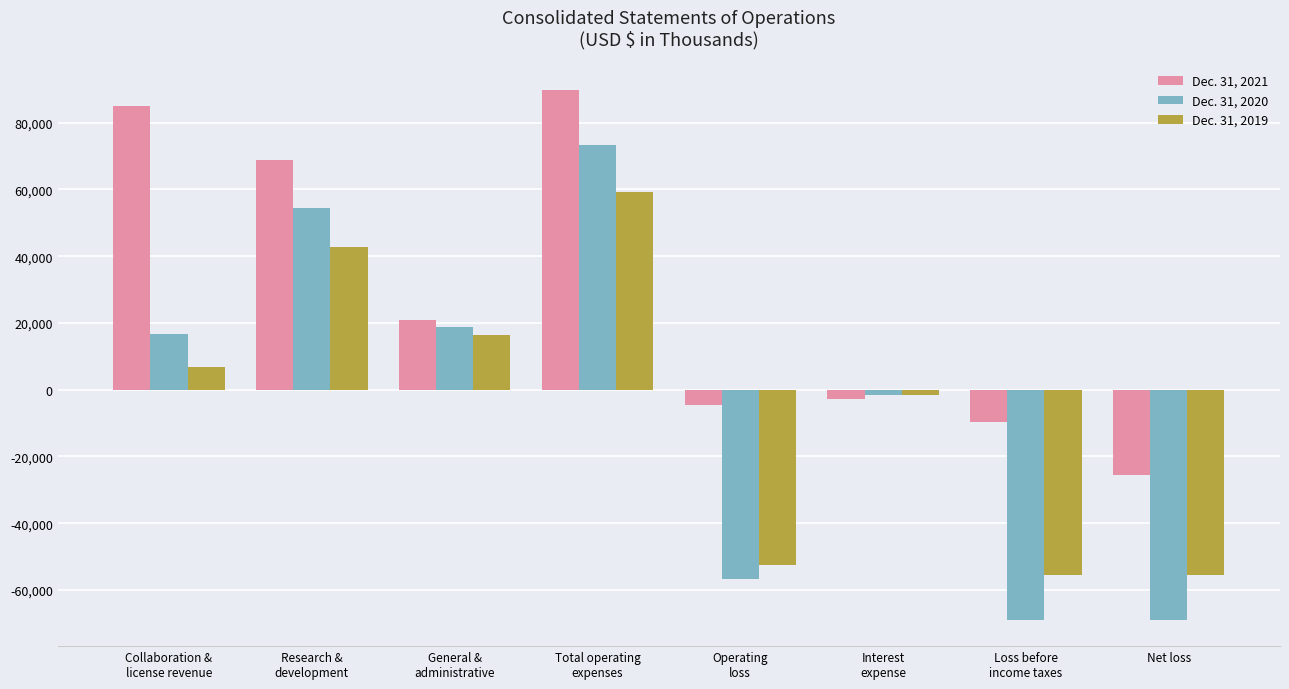

Is the value of Dec. 31, 2019 at Research &
development greater than the value of Dec. 31, 2021 at Research &
development?

No